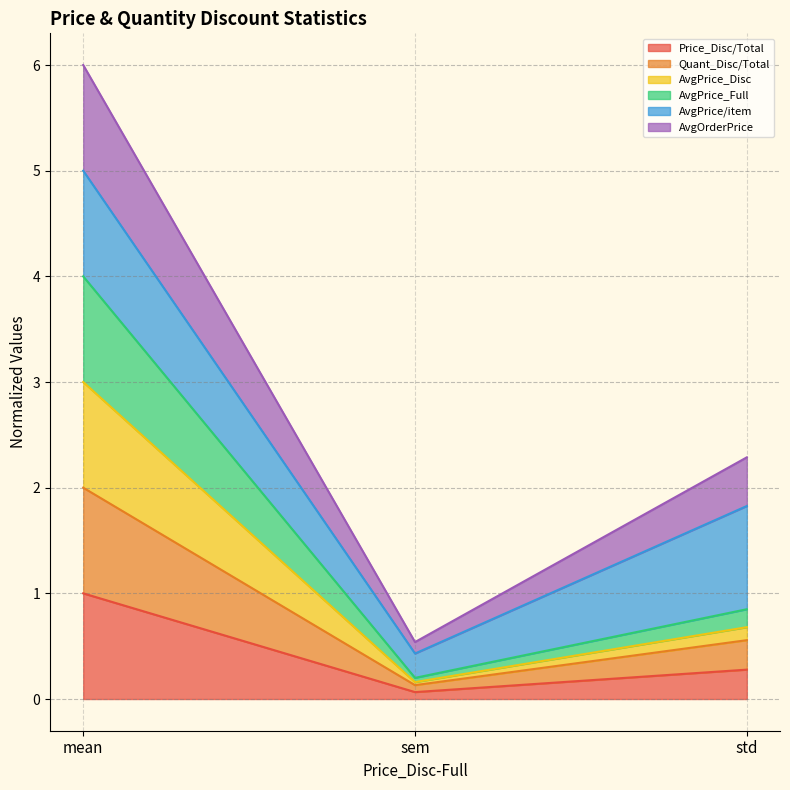

Where is Quant_Disc/Total nearest to the value 1?

std